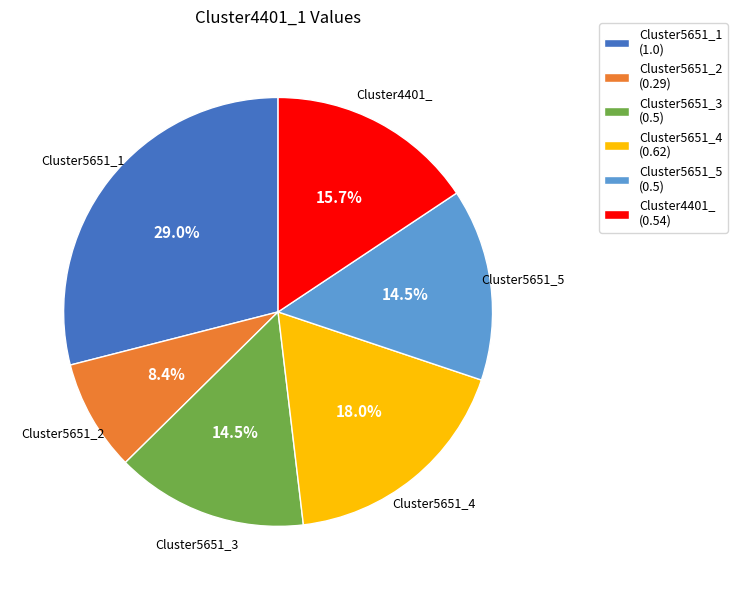

What percentage do Cluster5651_2 (0.29) and Cluster5651_3 (0.5) together represent?

22.9%